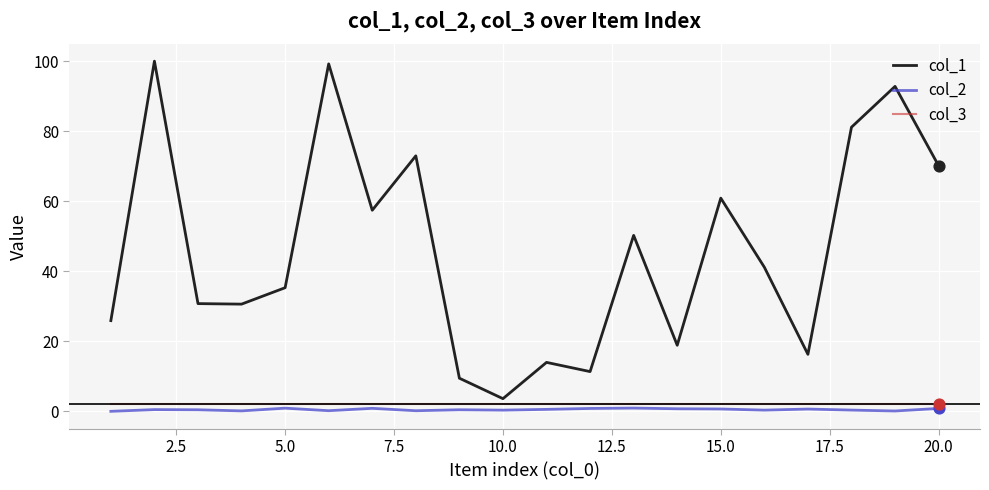

Which series has the largest total across all categories?

col_1